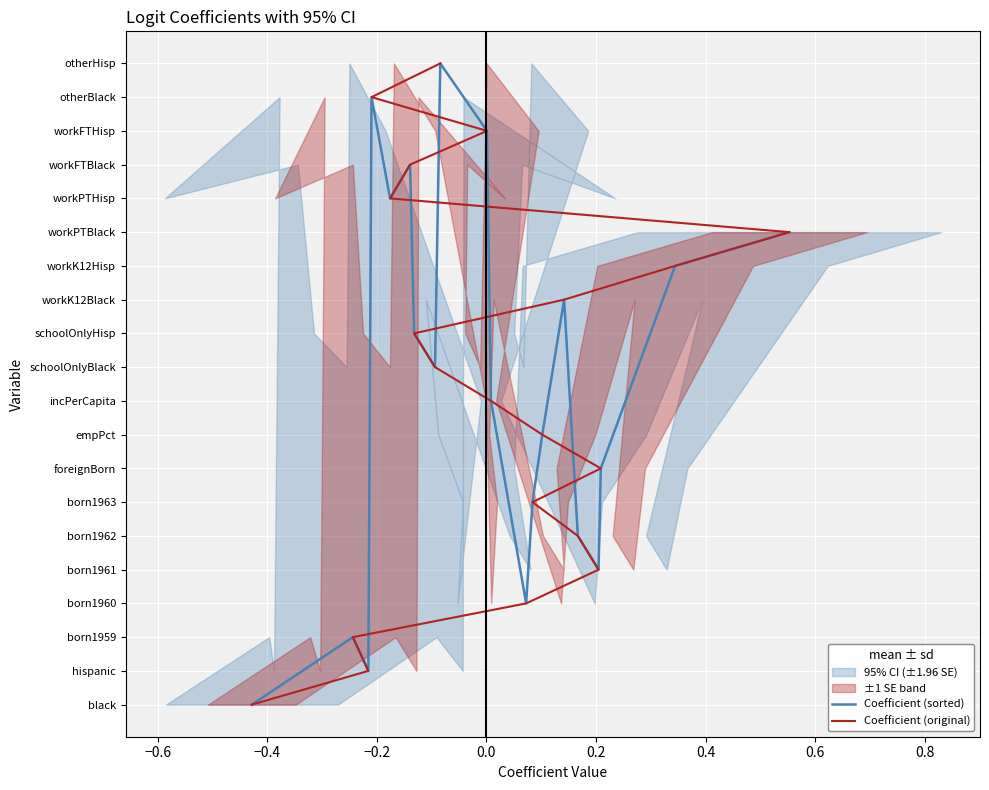

What is the approximate value of Coefficient (original) at 0.6, to the nearest 10?

10